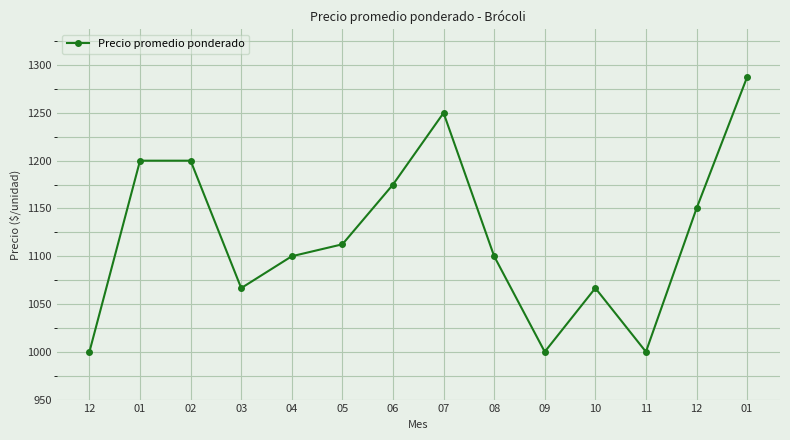

What is the change in value from 10 to 12?

+83.3